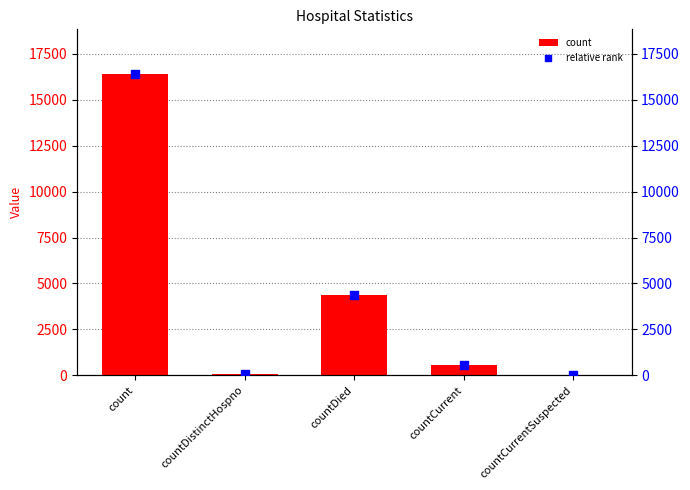

At which category is the sum across all series the highest?

count